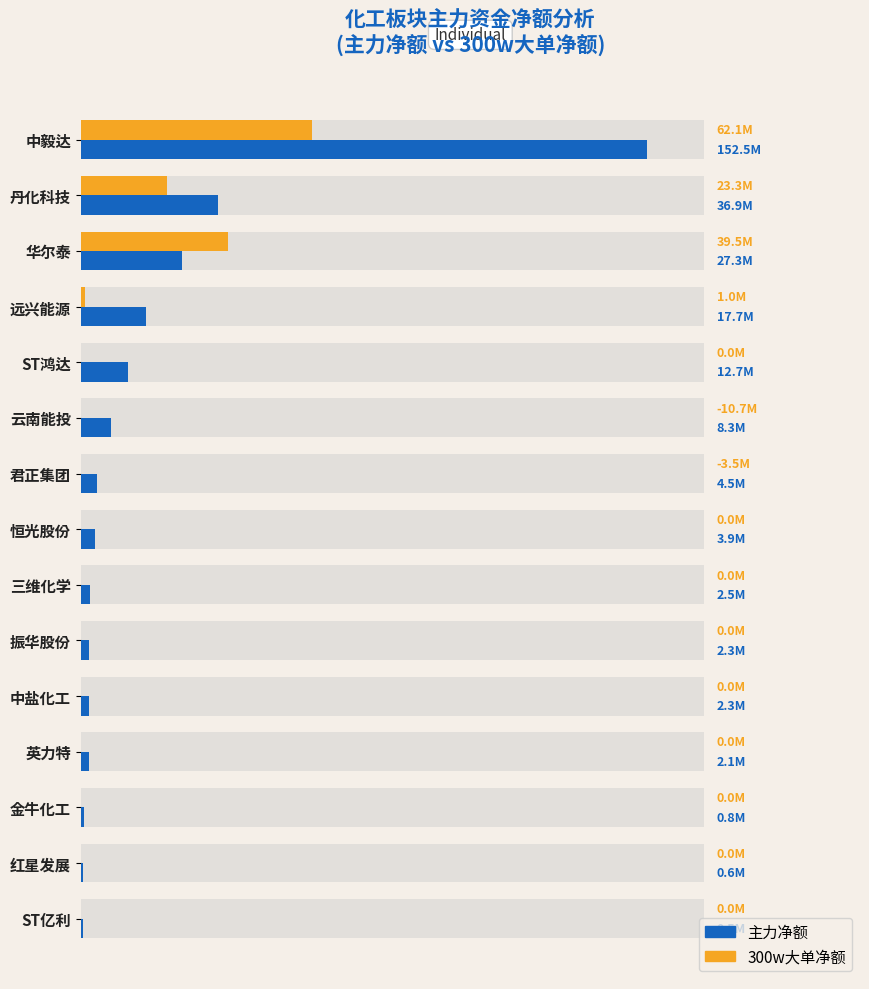

Rank the series at 红星发展 from lowest to highest value.

300w大单净额, 主力净额